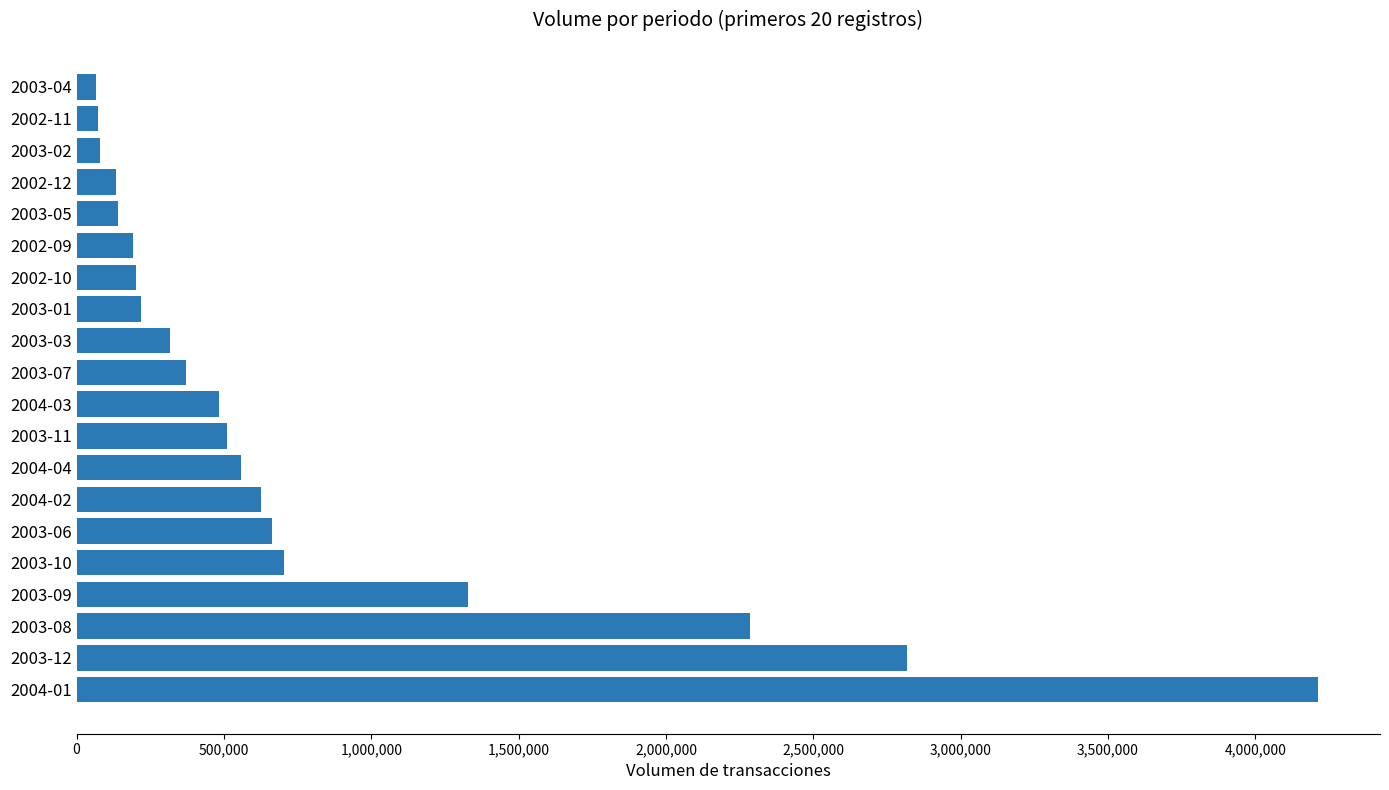

What is the greatest value displayed?

4212500